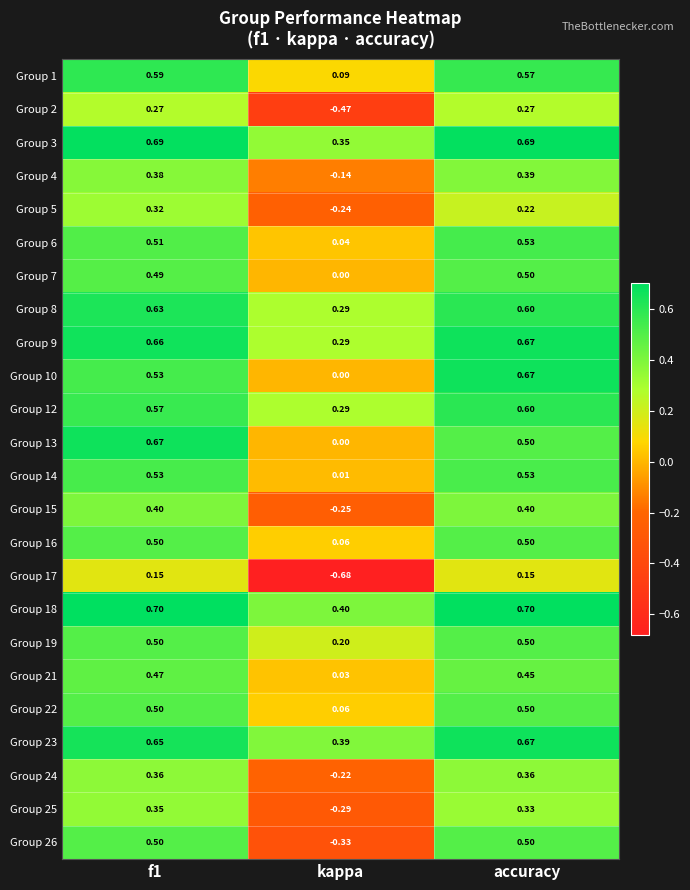

Where is Group 8 nearest to the value 0?

kappa